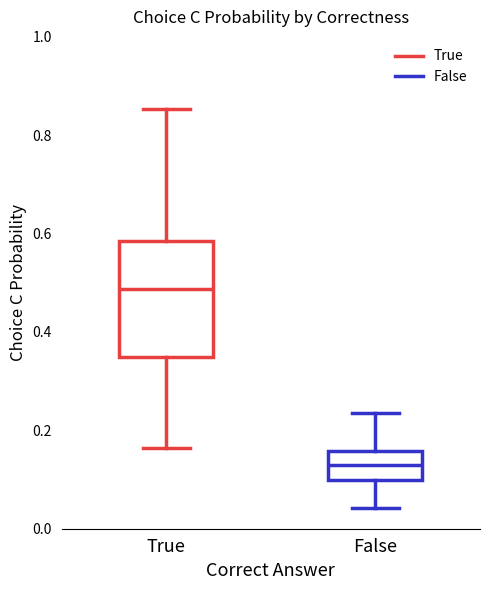

Reading left to right, read every box against the y-axis: the position of its median line, the range the box covers, and the ends of its whiskers. The values are not printed on the chart, so give them approximately, as read against the axis.

True: median 0.48, box 0.34 to 0.58, whiskers 0.16 to 0.86
False: median 0.12, box 0.10 to 0.16, whiskers 0.04 to 0.24